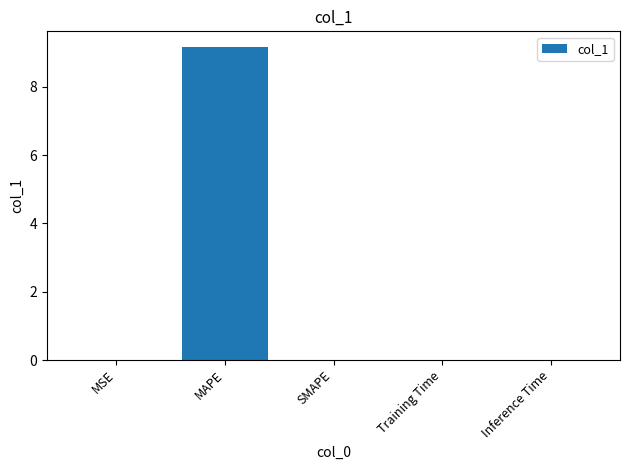

The value at Training Time is 0.0. True or false?

True